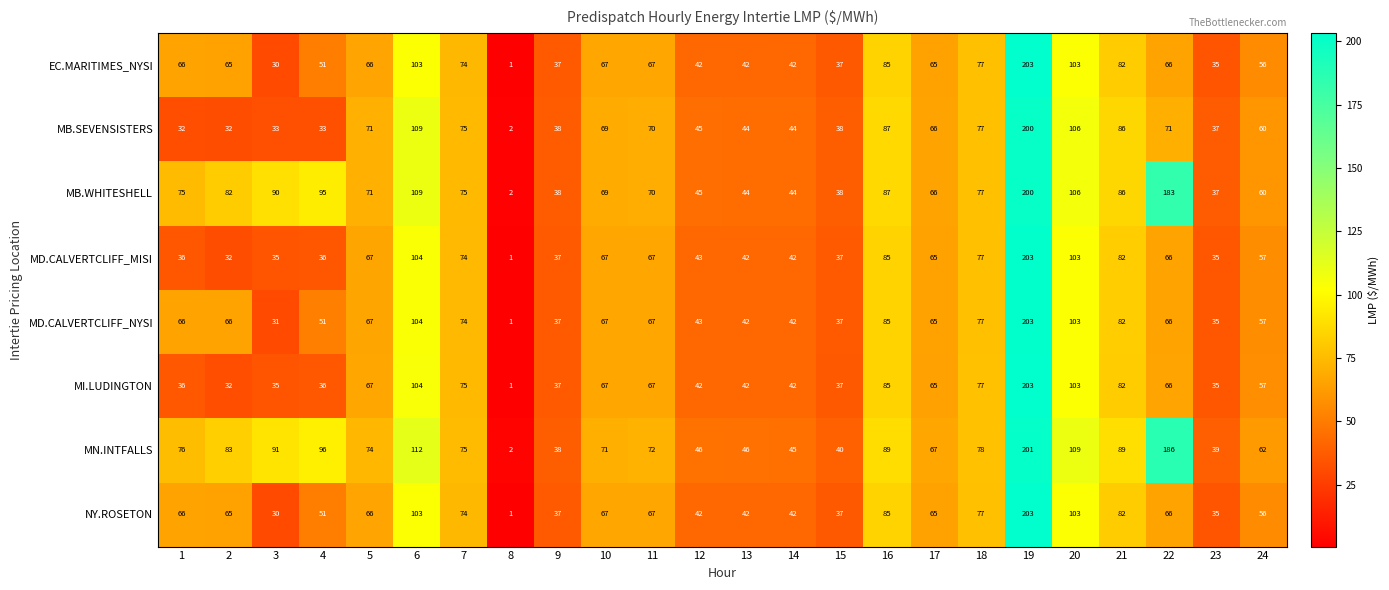

What is the approximate value of EC.MARITIMES_NYSI at 15, to the nearest 50?

50